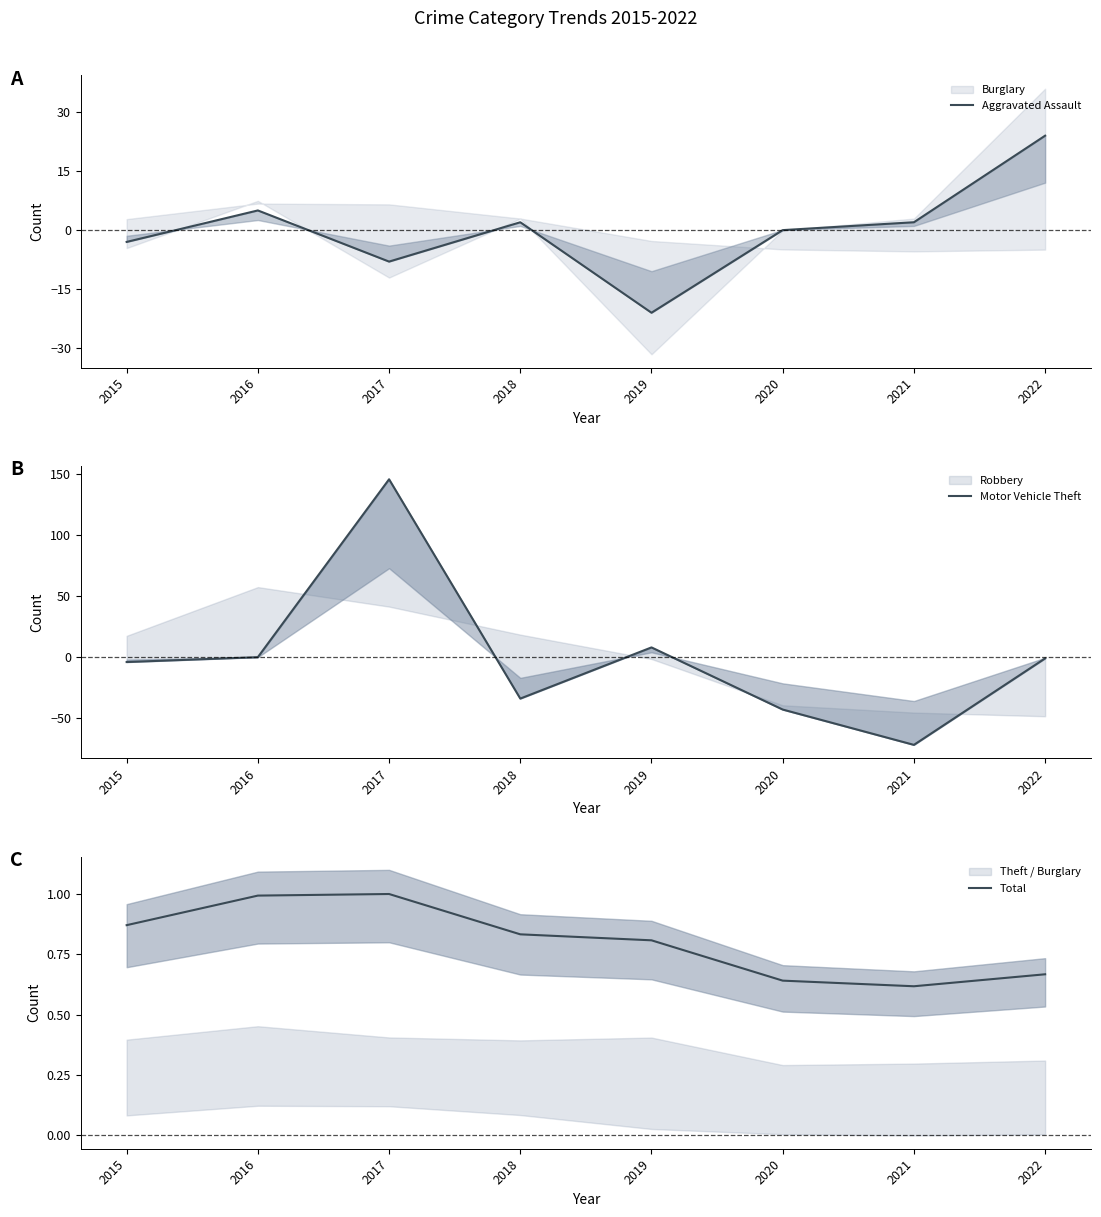

Which has a higher value, 2017 or 2018?

2018